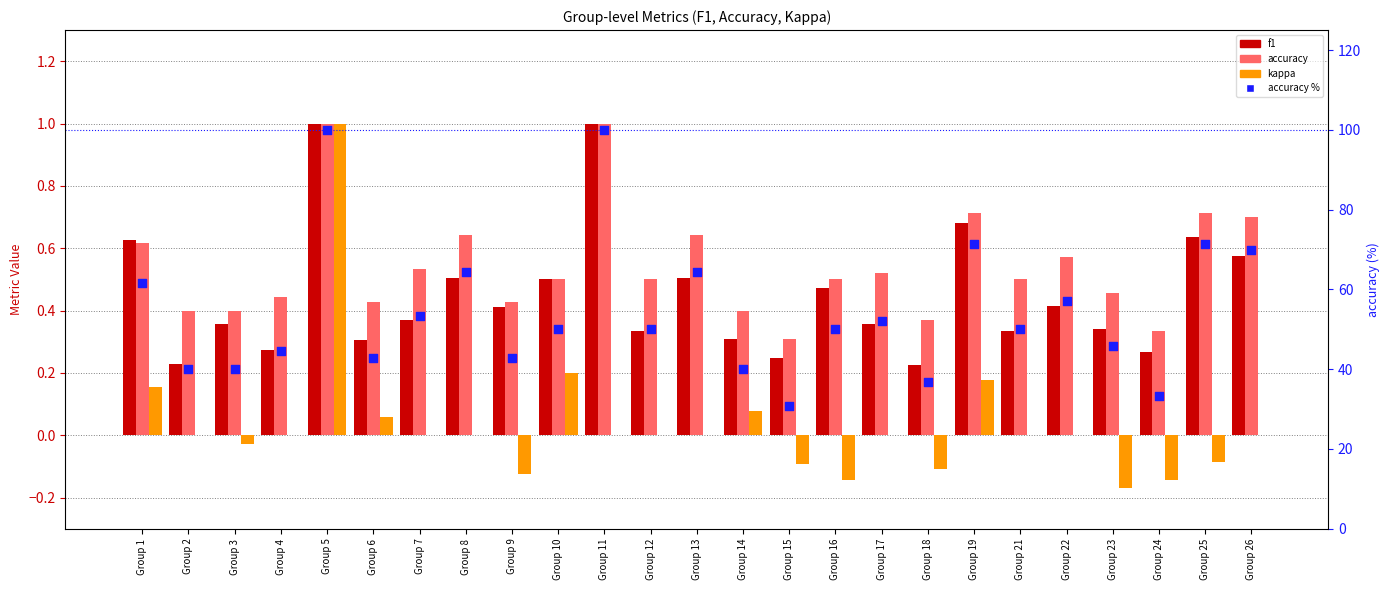

Which series has the widest spread of Y values?

accuracy %